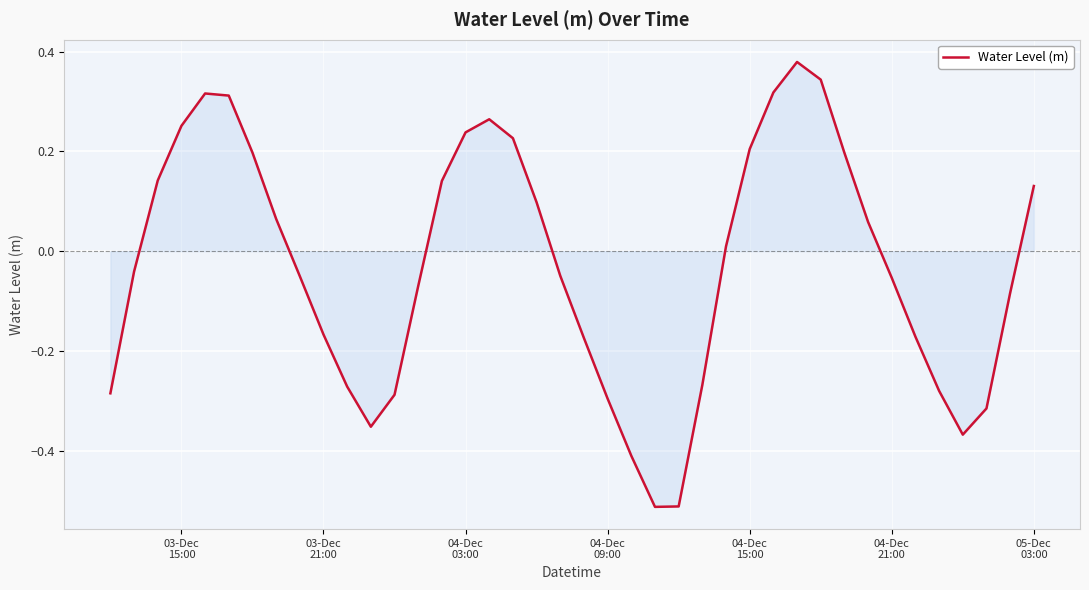

What is the difference between the maximum and minimum values?

0.9